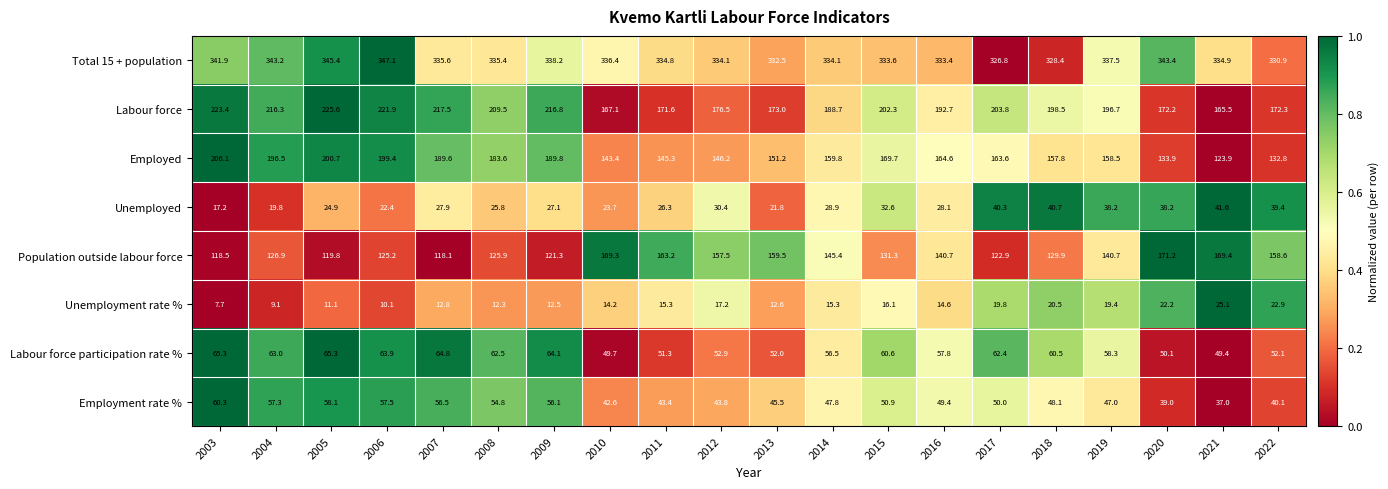

How many series are shown in this chart?

8